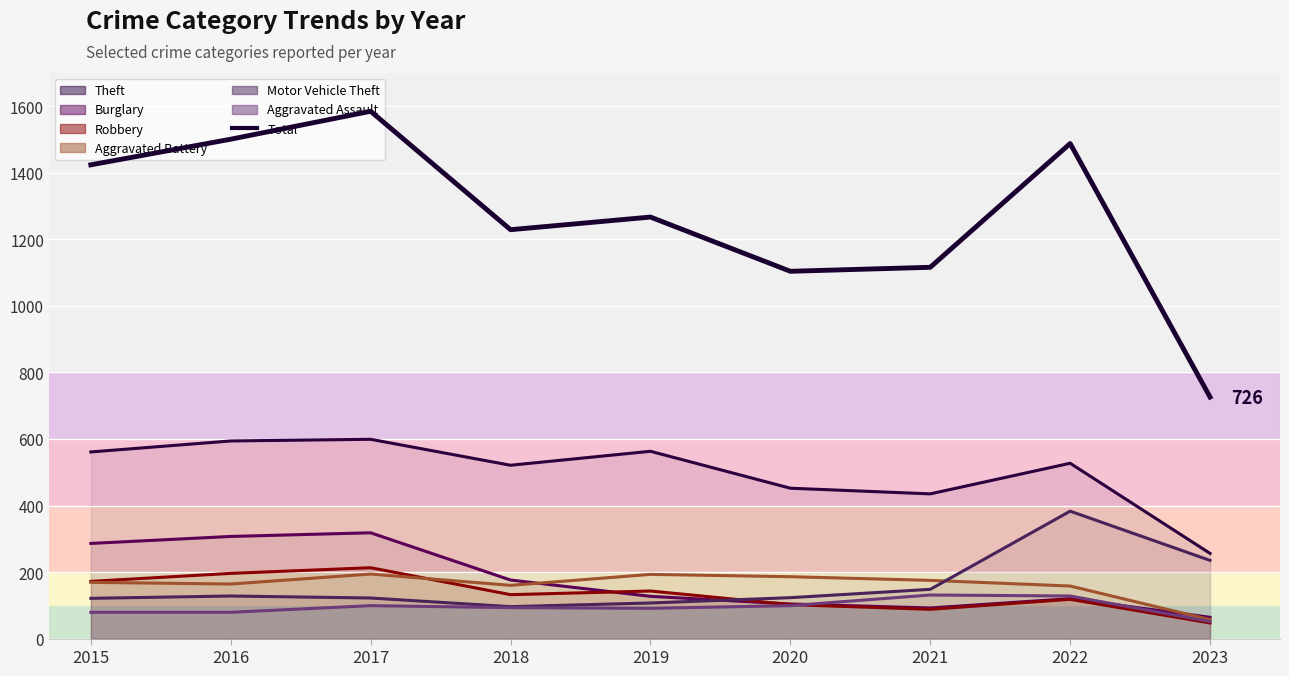

The chart shows a value of 1229 at 2018. True or false?

True